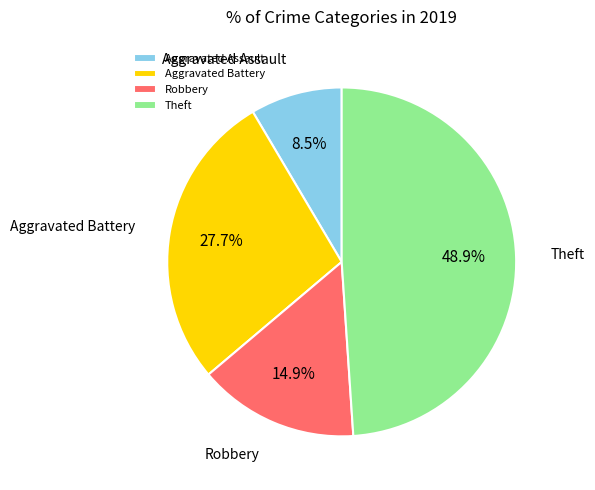

Which category has the biggest portion of the pie?

Theft